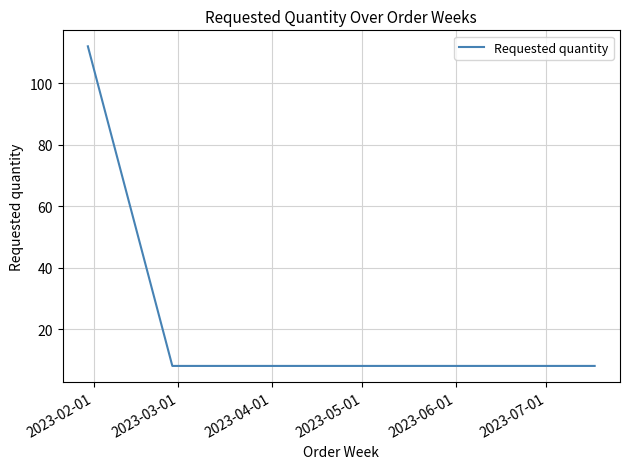

What is the smallest value displayed?

8